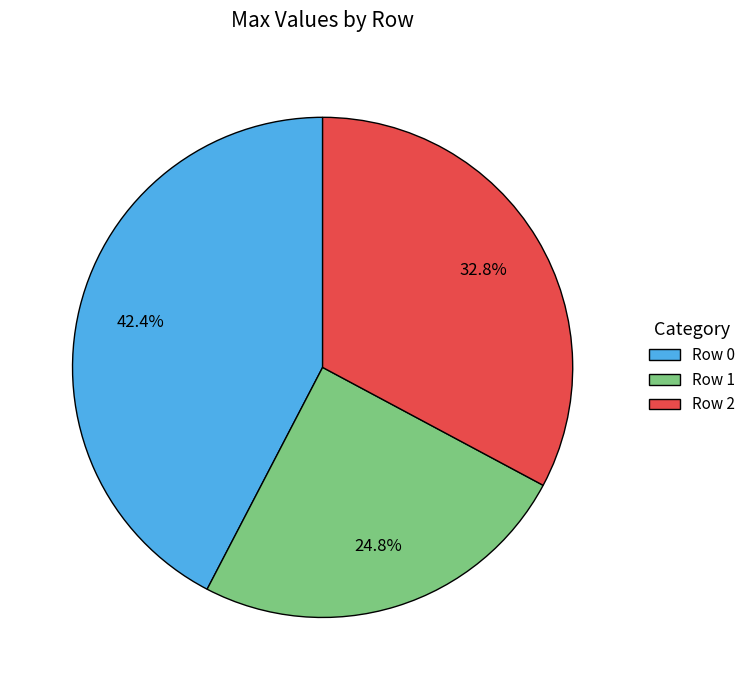

What percentage is the Row 1 slice, to the nearest percent?

25%